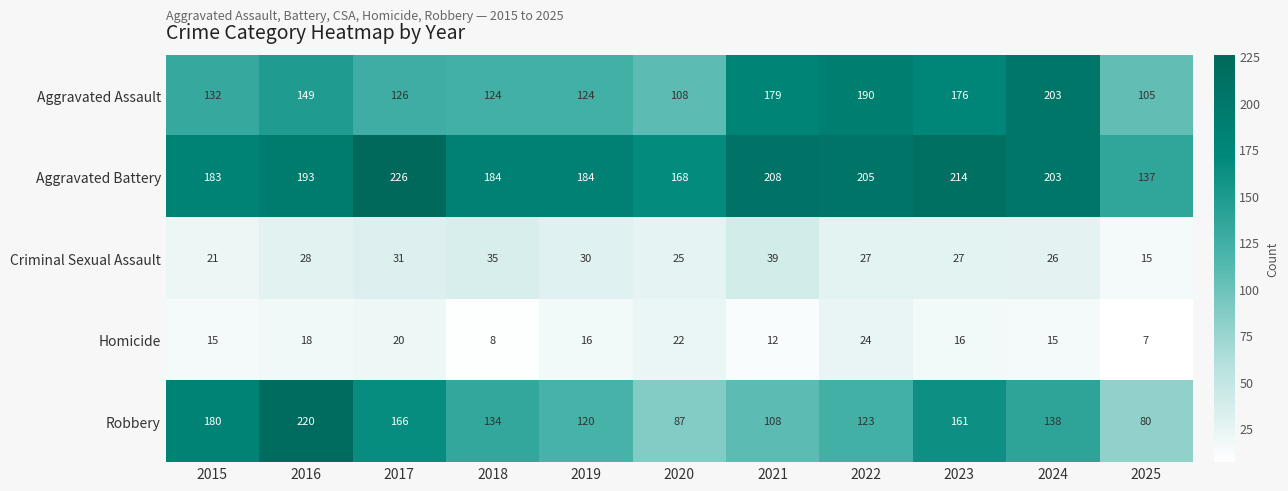

At which label does Aggravated Battery reach its peak?

2017